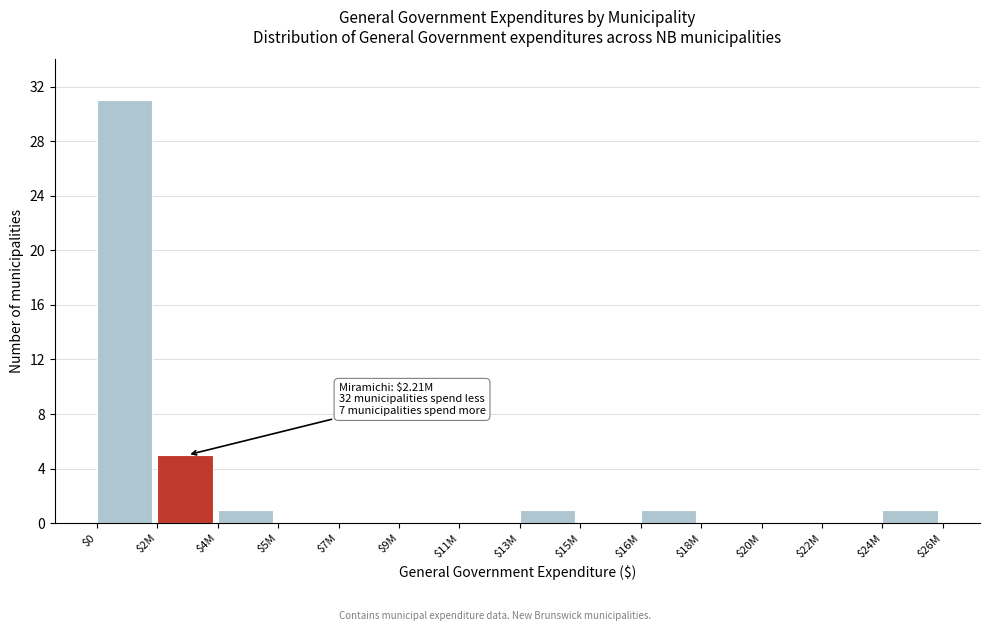

What is the greatest value displayed?

31